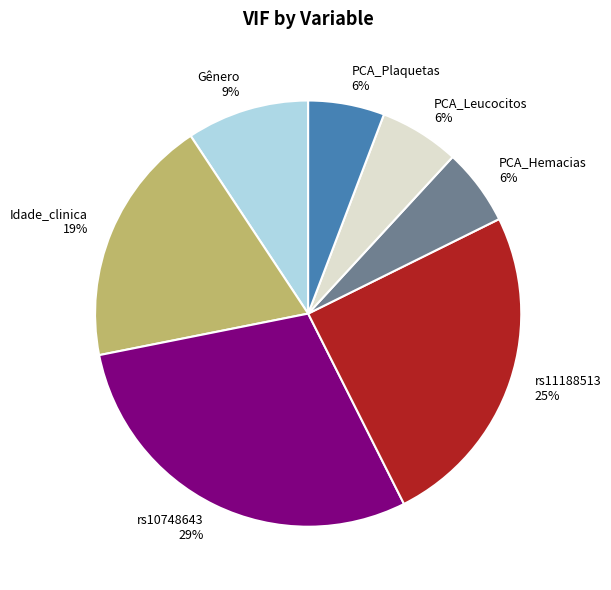

True or false: Gênero accounts for 14% of the total.

False